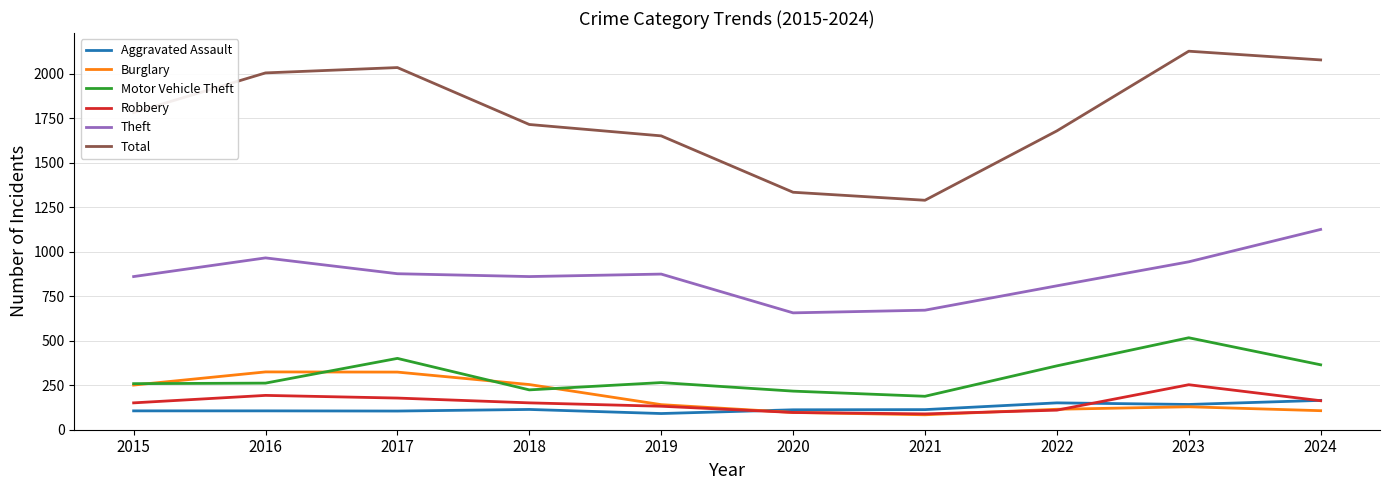

Count the number of categories in the chart.

10